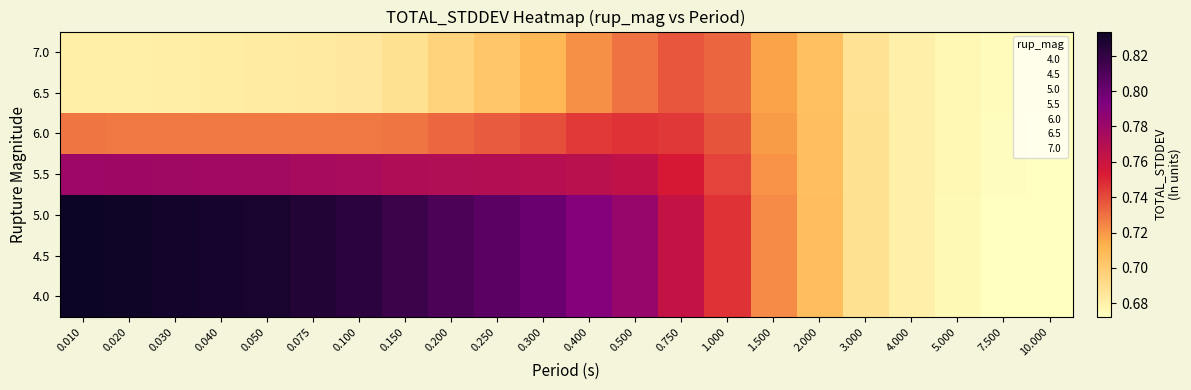

How many 5.5 values are between 0 and 1?

22